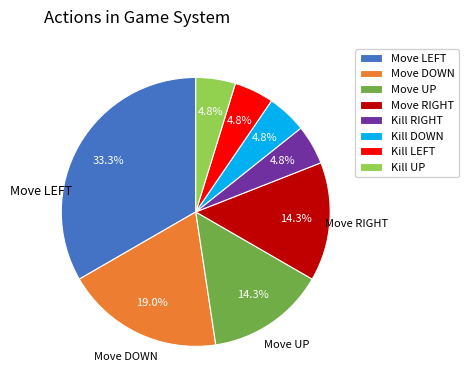

True or false: Kill DOWN accounts for 15% of the total.

False